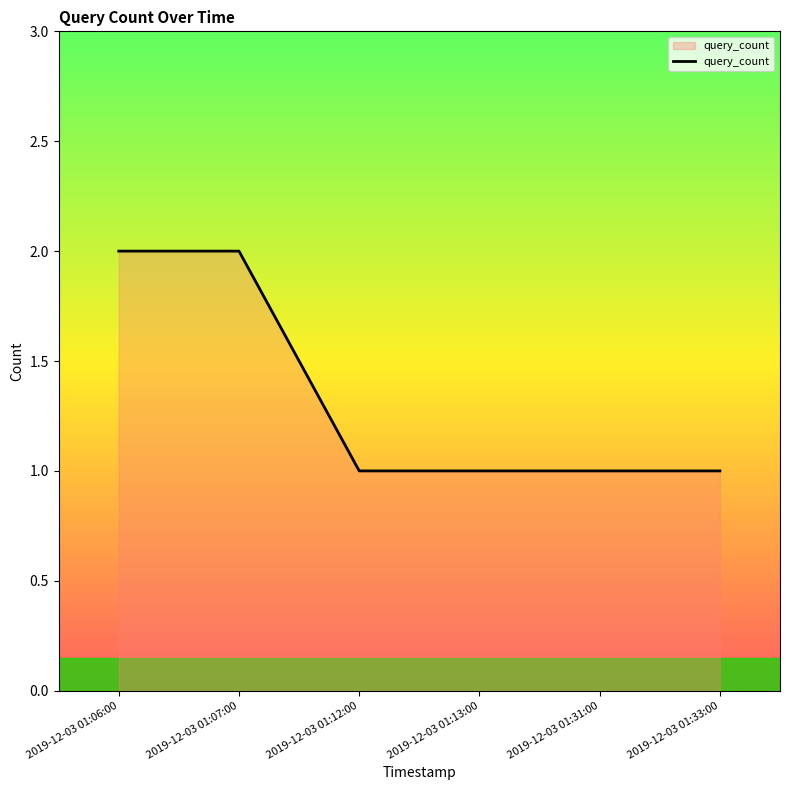

True or false: there are more than 2 points higher than both neighbors.

False